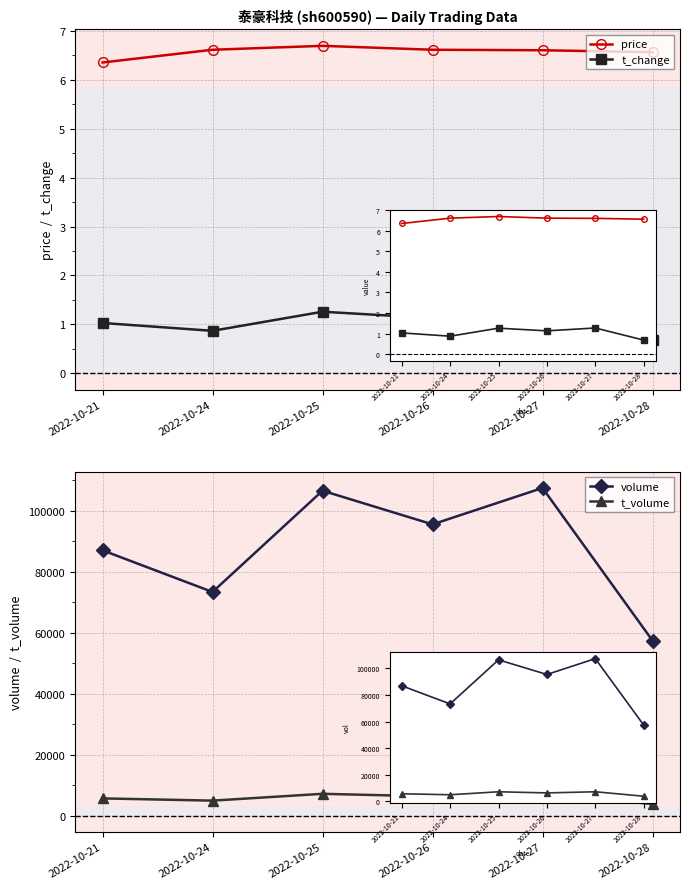

Which series has the largest range (max minus min)?

volume